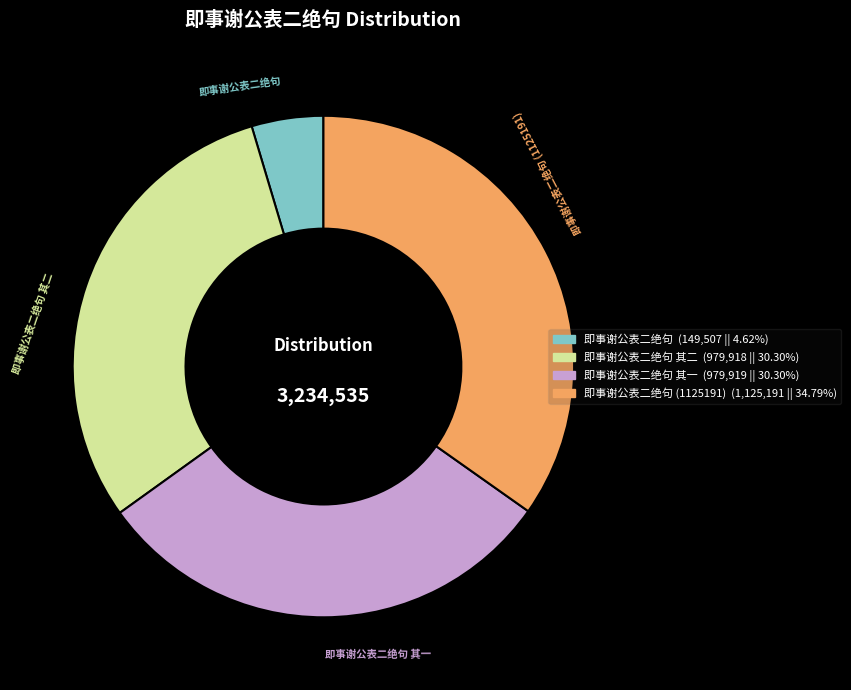

Does any single category account for the majority?

No